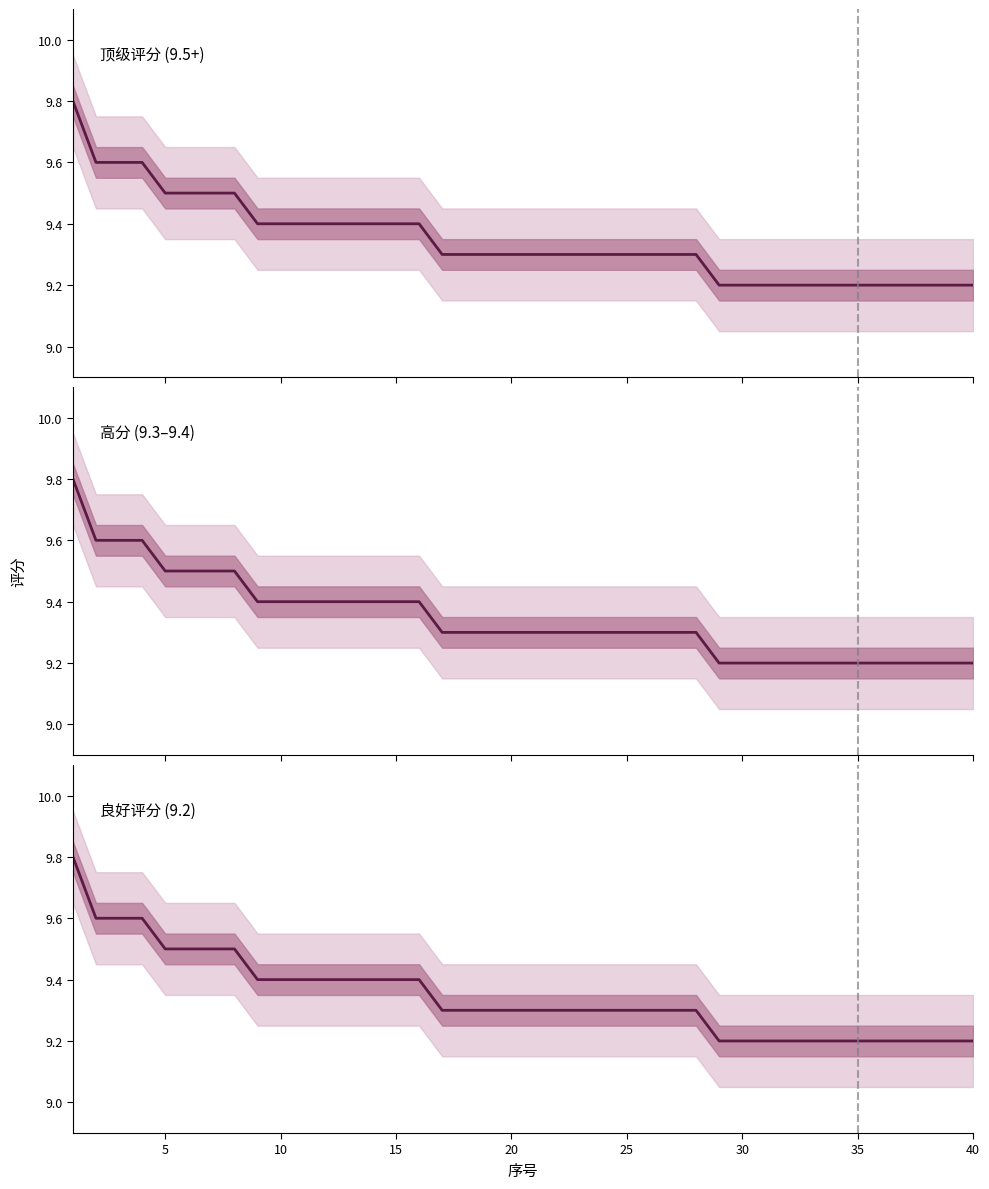

What is the average value of the 顶级评分 (9.5+) series?

9.3